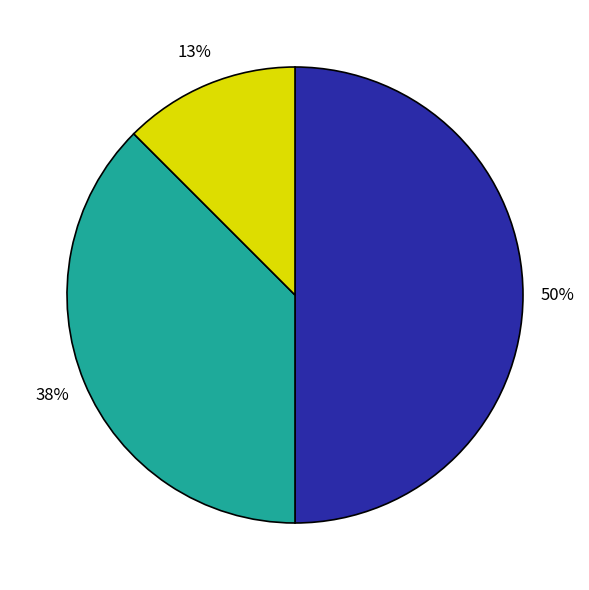

How many segments does this pie chart have?

3